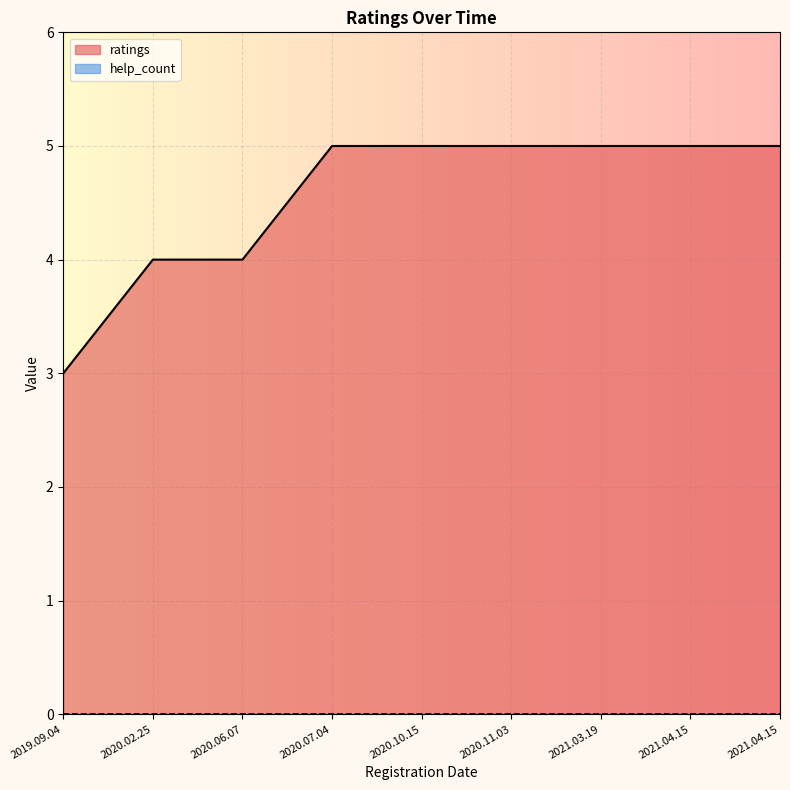

Which has a higher value, 2020.07.04 or 2019.09.04?

2020.07.04